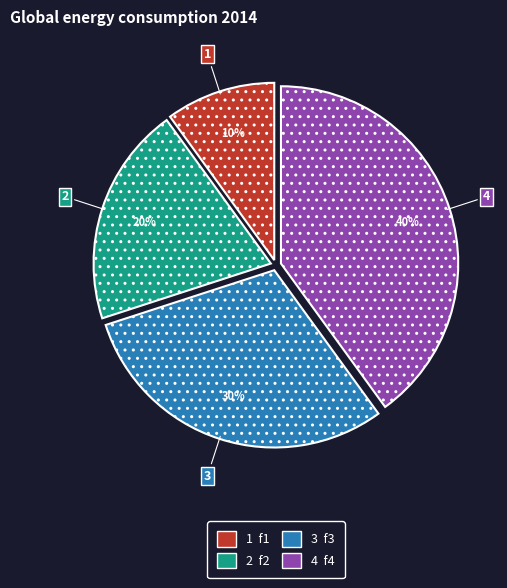

To the nearest percent, what is the average slice percentage?

25%